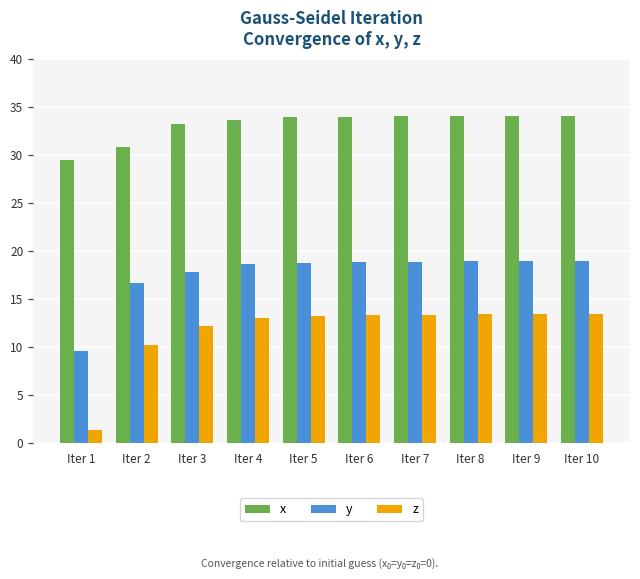

What is the difference between the maximum and minimum values in the z series?

12.0